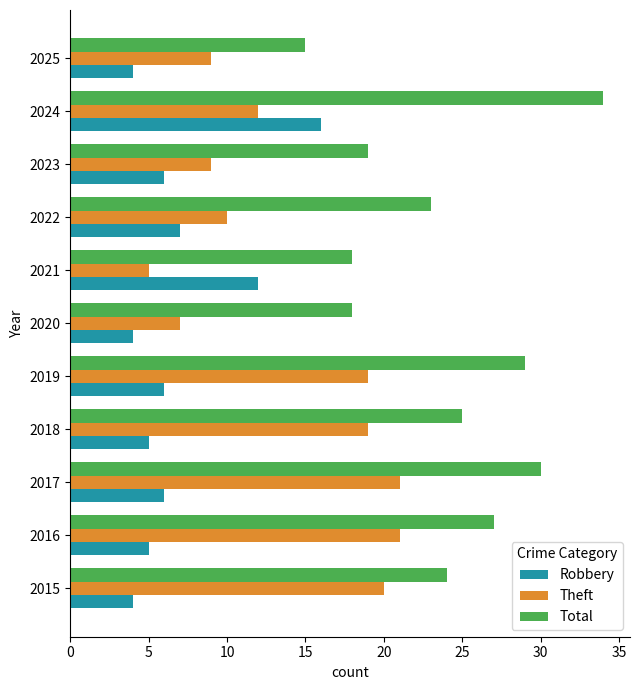

Which series has the widest spread of values?

Total